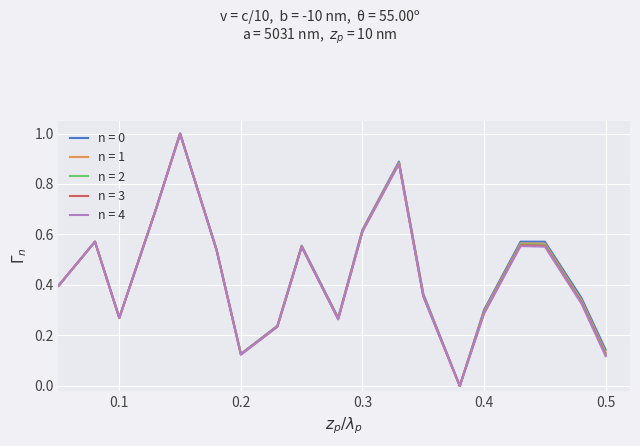

Which series has the widest spread of values?

n = 0